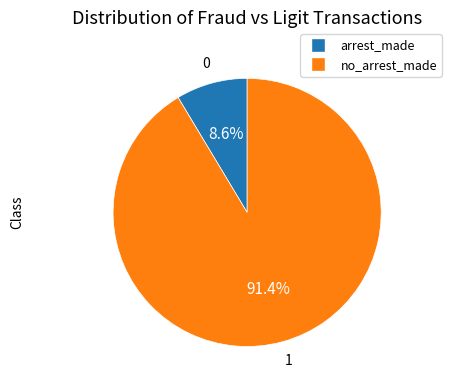

Does any single category account for the majority?

Yes